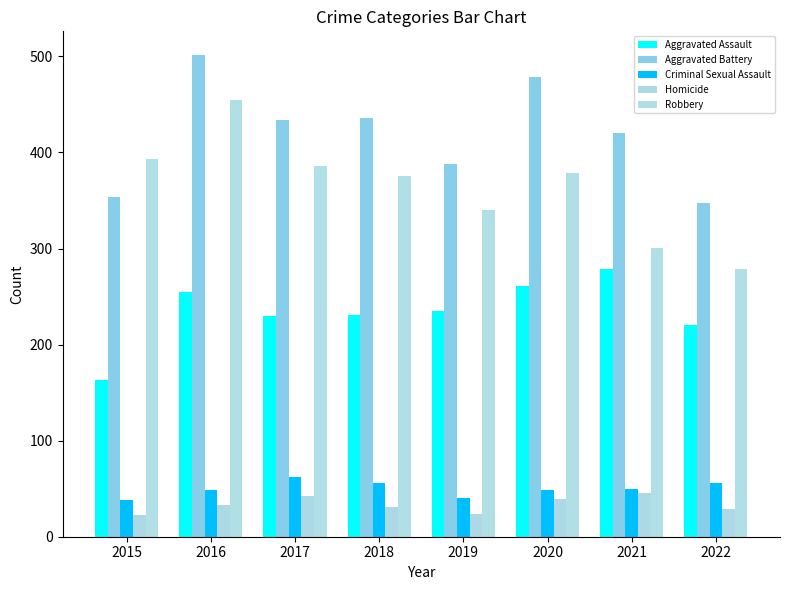

At how many categories does at least one series exceed 285?

8